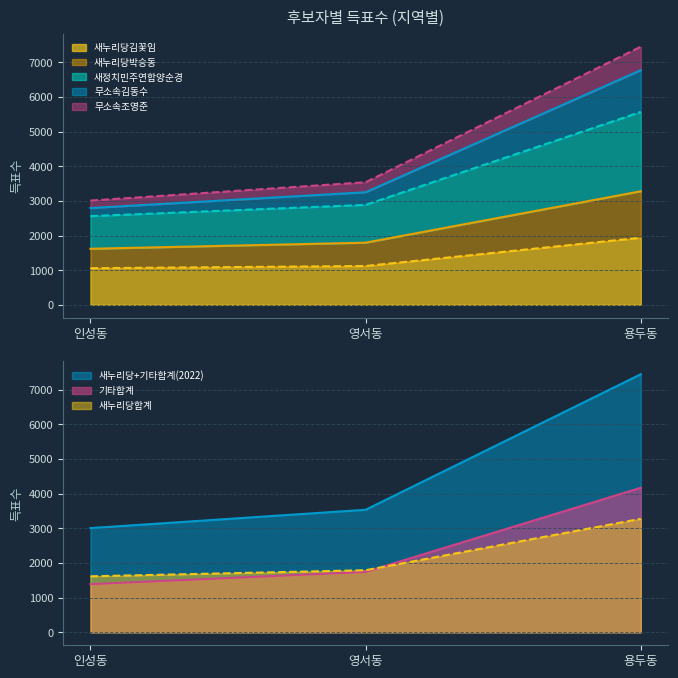

What is the label of the 3rd point from the left?

용두동